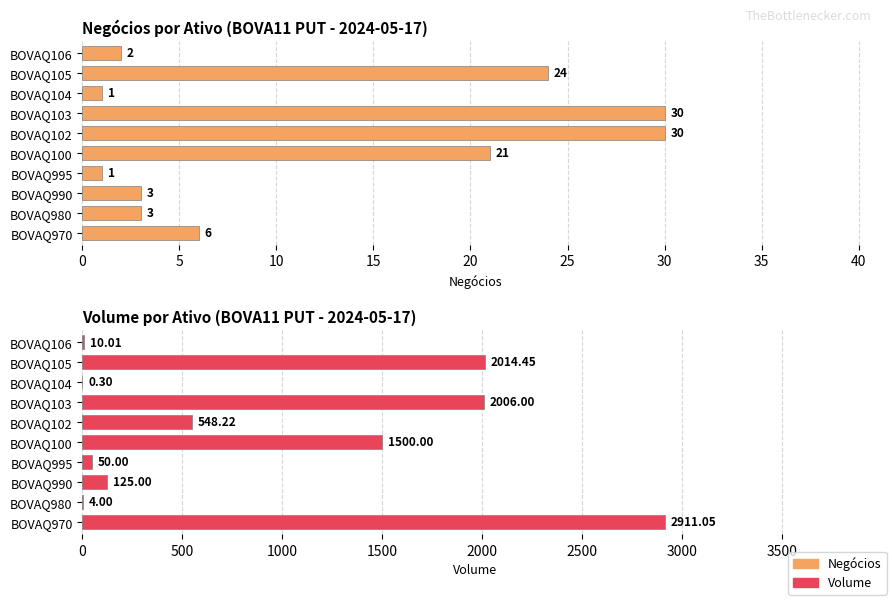

At how many categories does at least one series exceed 2363?

1